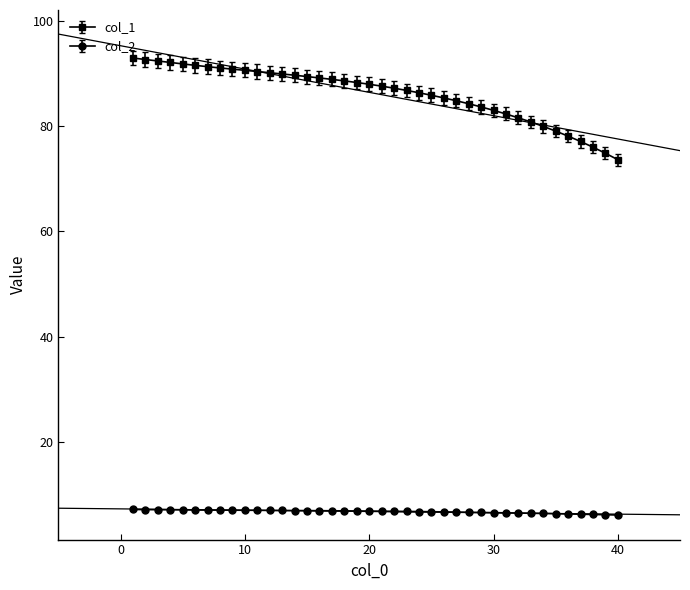

True or false: col_2 and col_1 cross at least once.

False